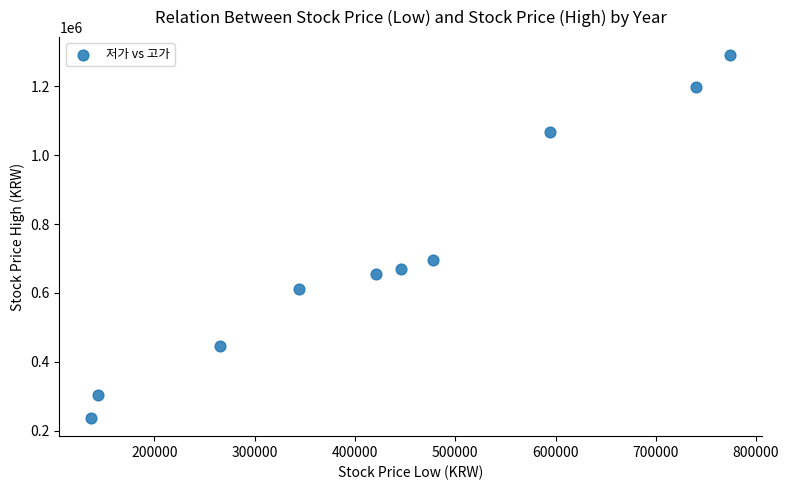

What Y value in the scatter plot is closest to 763500?

697000